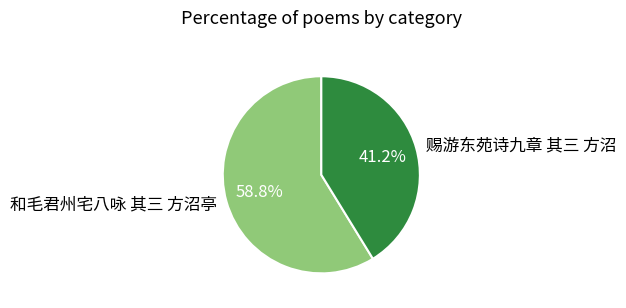

Which category has the biggest portion of the pie?

和毛君州宅八咏 其三 方沼亭